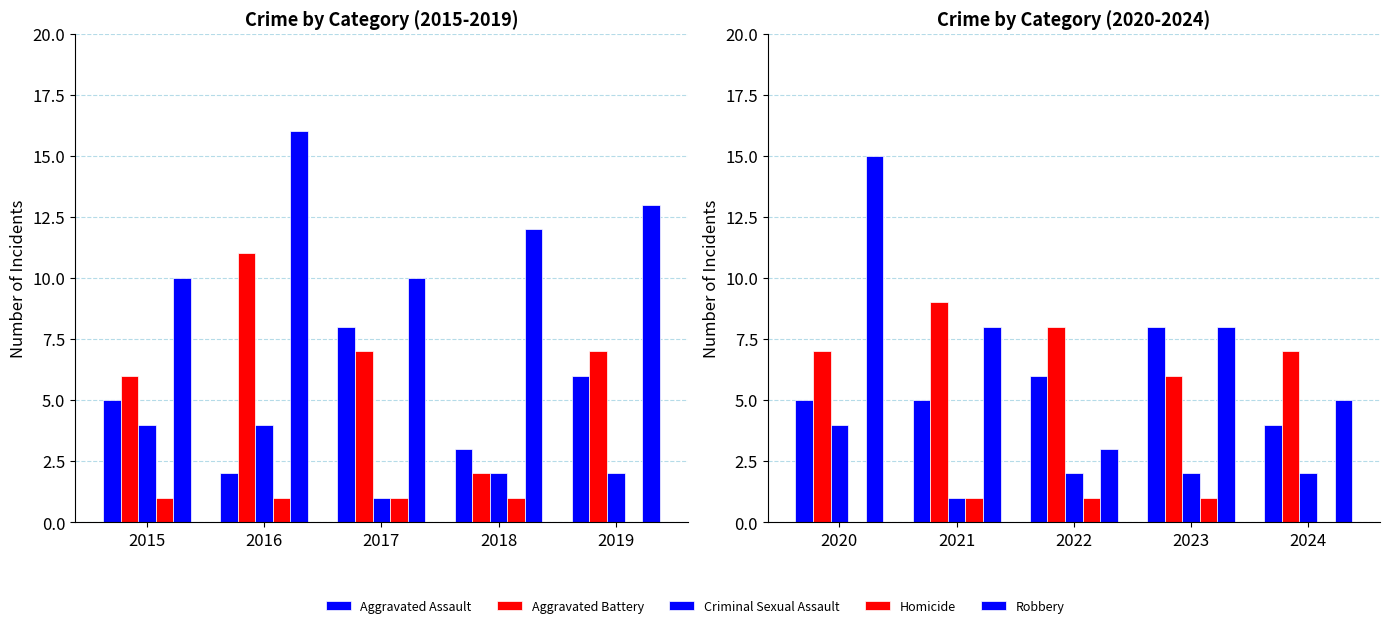

What is the value of the Criminal Sexual Assault bar at the 2nd from the left?

1